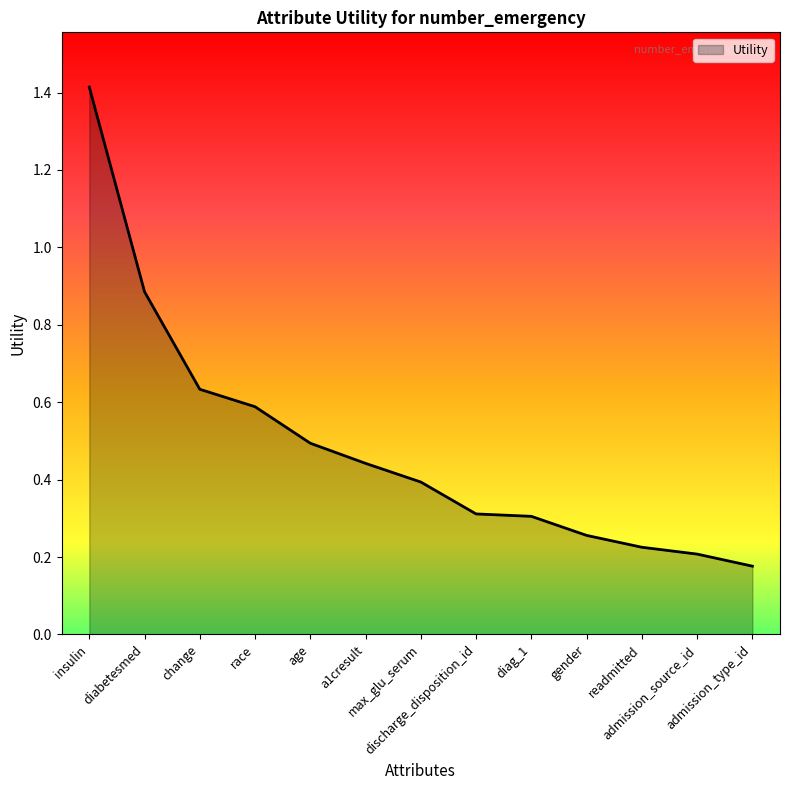

What is the greatest value displayed?

1.4